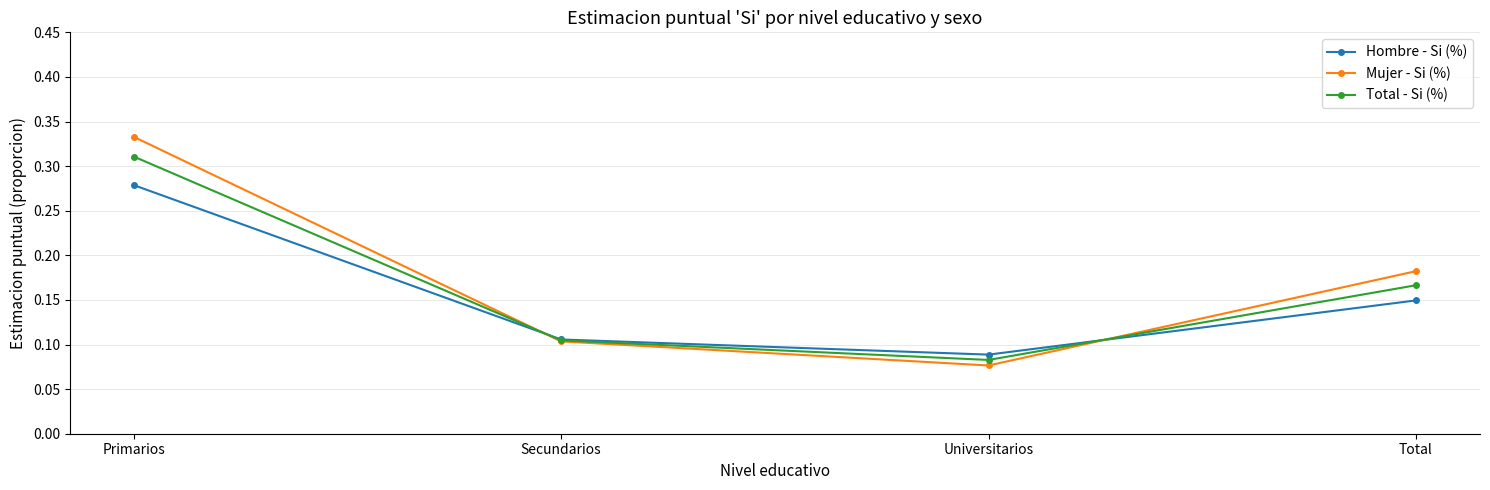

The Mujer - Si (%) series shows 0.0 at Universitarios. True or false?

False